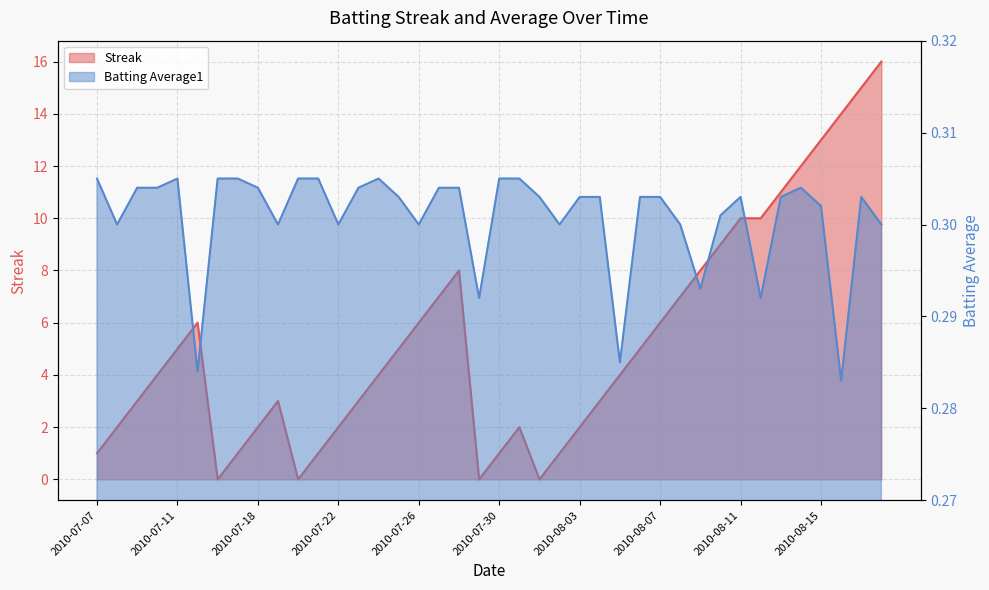

At which label is Streak closest to 8?

2010-07-28